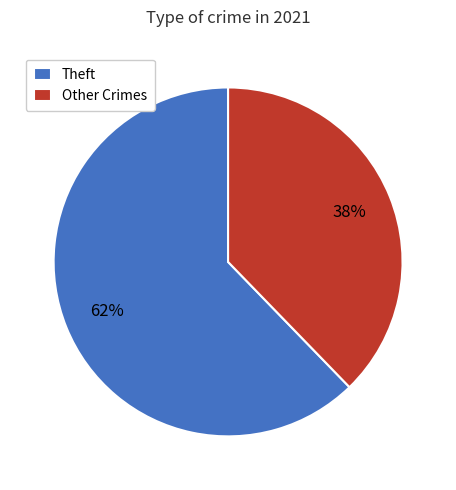

Which category accounts for the majority?

Theft